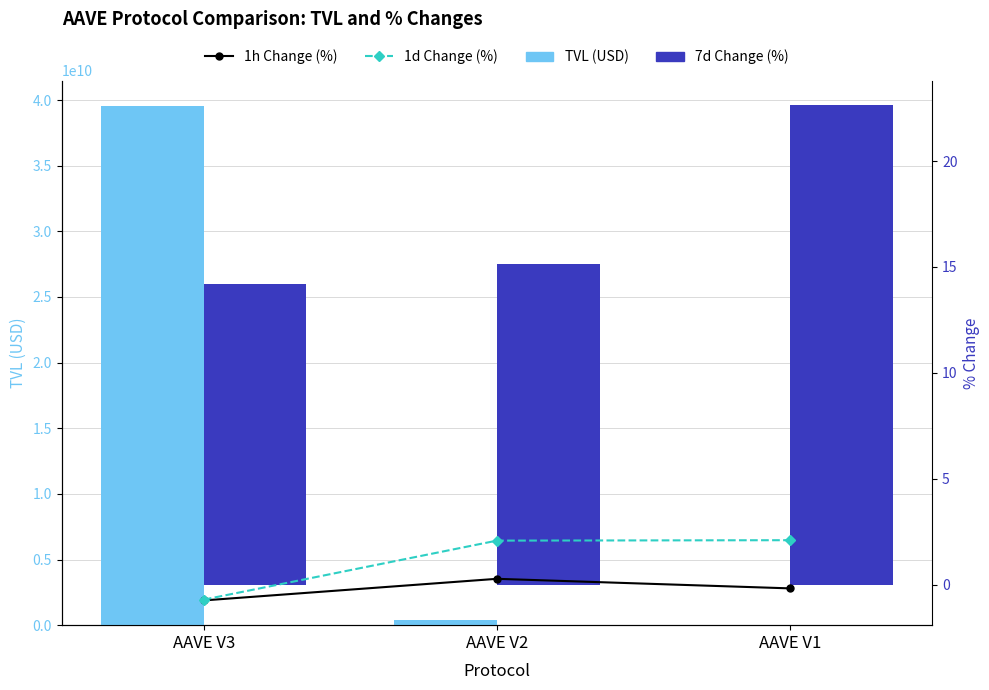

What is the value of the 7d Change (%) bar at the 1st from the left?

14.2